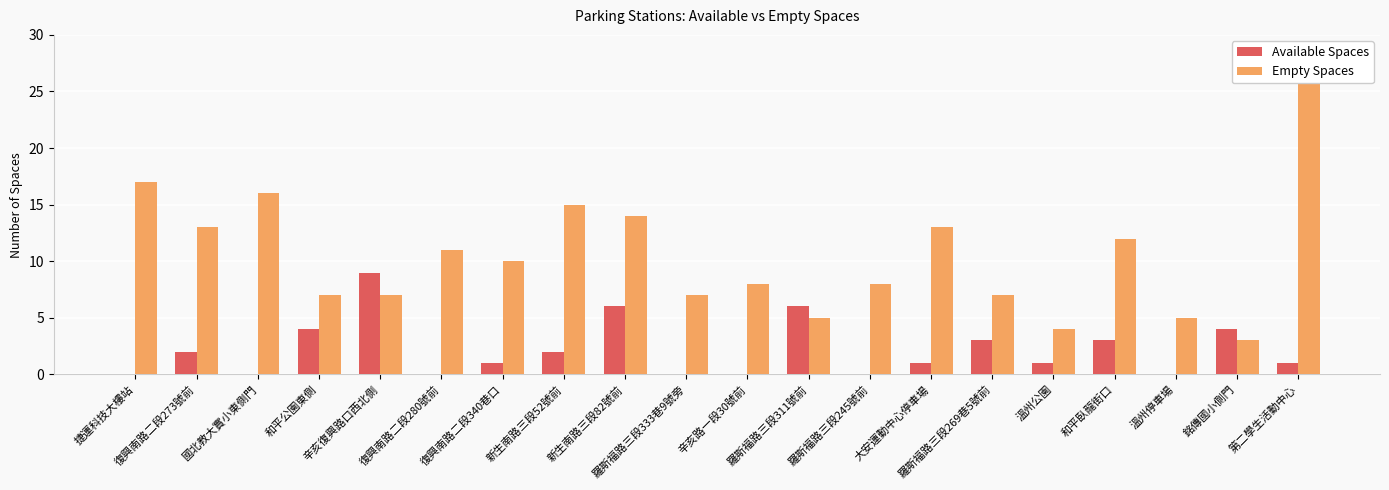

What is the total value across all series at 辛亥路一段30號前?

8